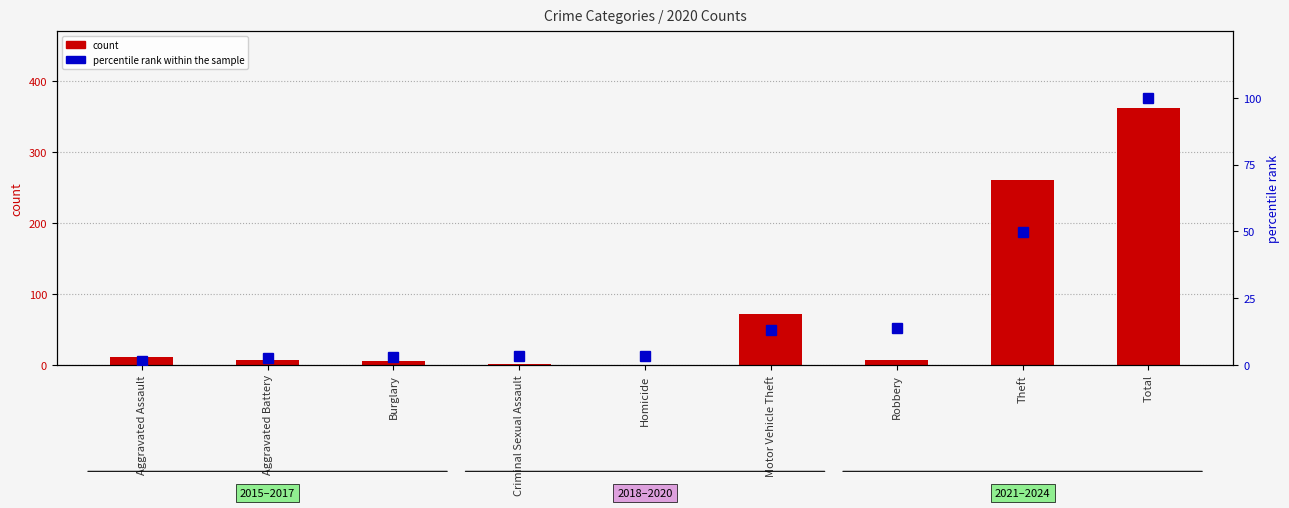

What is the maximum value shown in the chart?

362.0